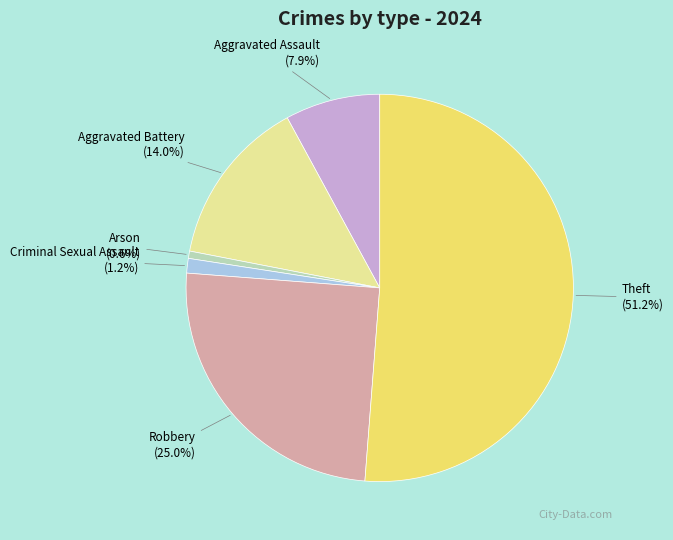

Which has a higher value, Arson or Aggravated Battery?

Aggravated Battery